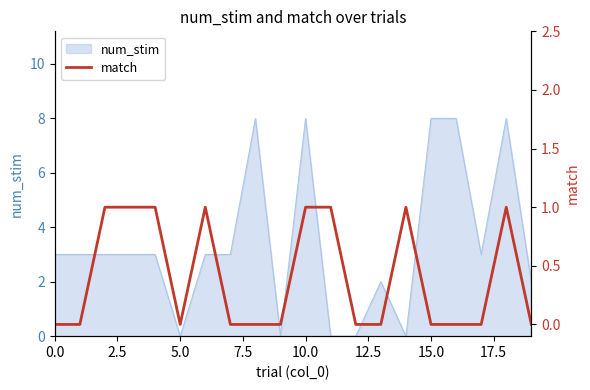

True or false: num_stim has a value of 2 at 10.0.

False